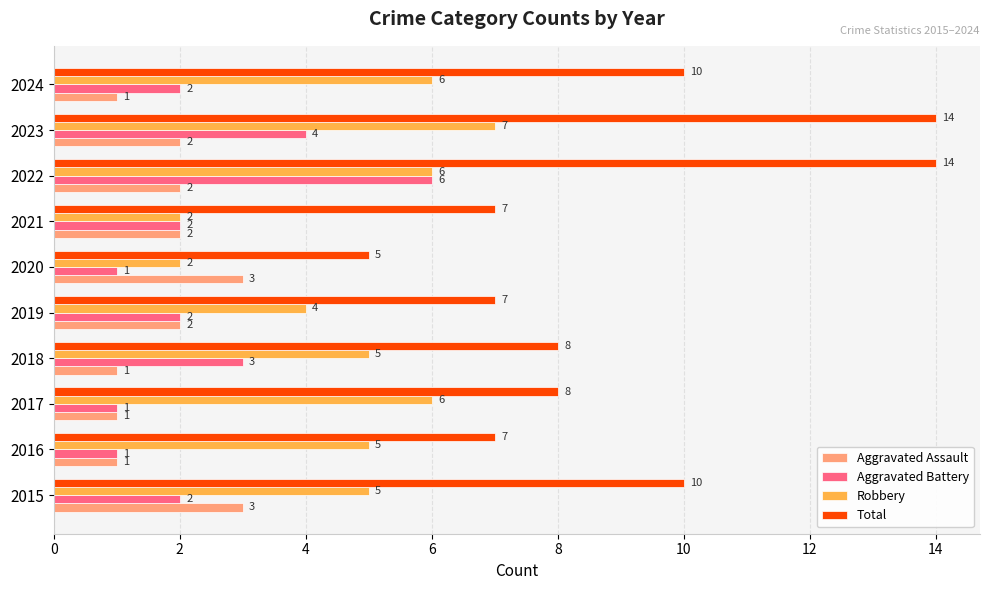

At which label is Robbery closest to 4?

2019